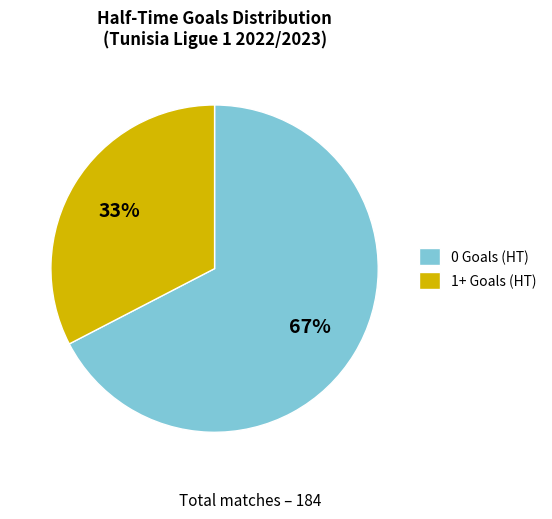

How many slices are in this pie chart?

2